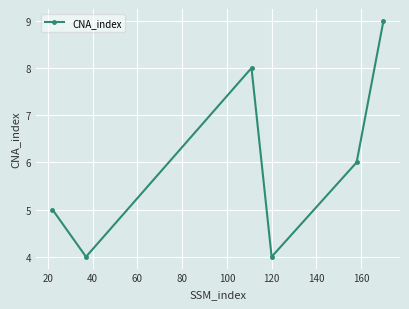

What is the difference between the maximum and minimum values?

5